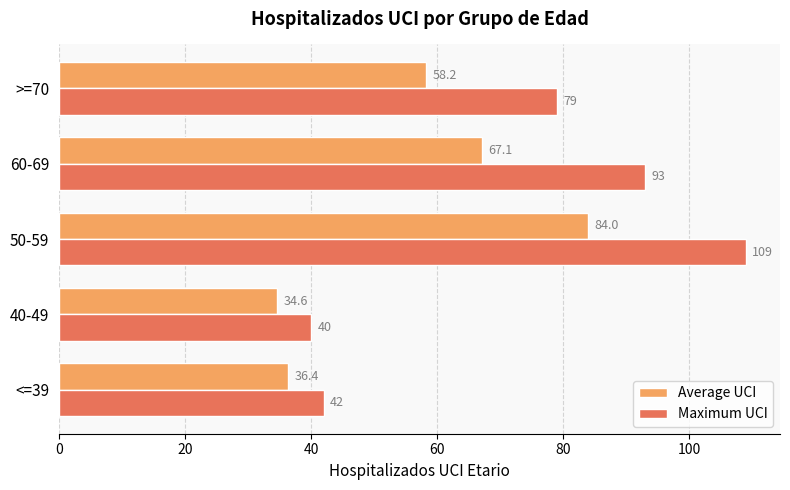

At which category does the chart reach its peak across all series?

50-59